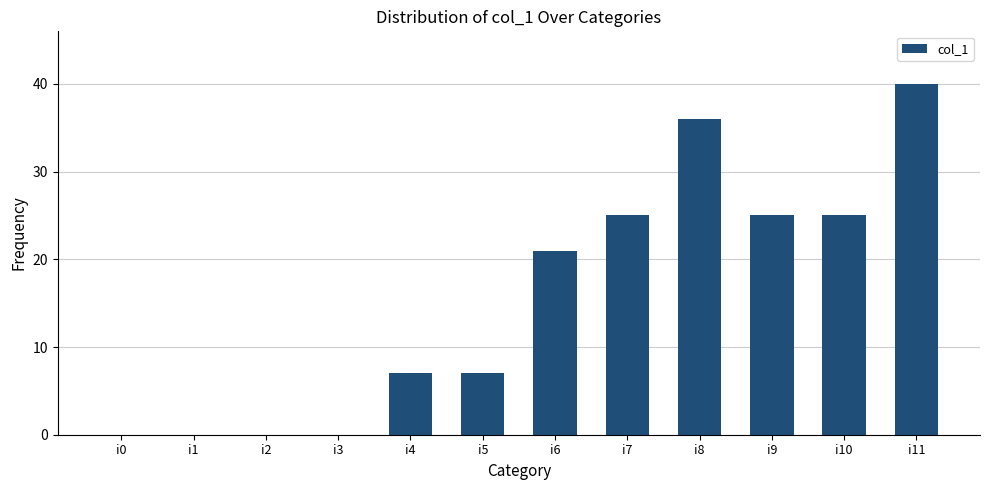

Reading left to right, what are all the values shown in this chart?

0	0	0	0	7	7	21	25	36	25	25	40